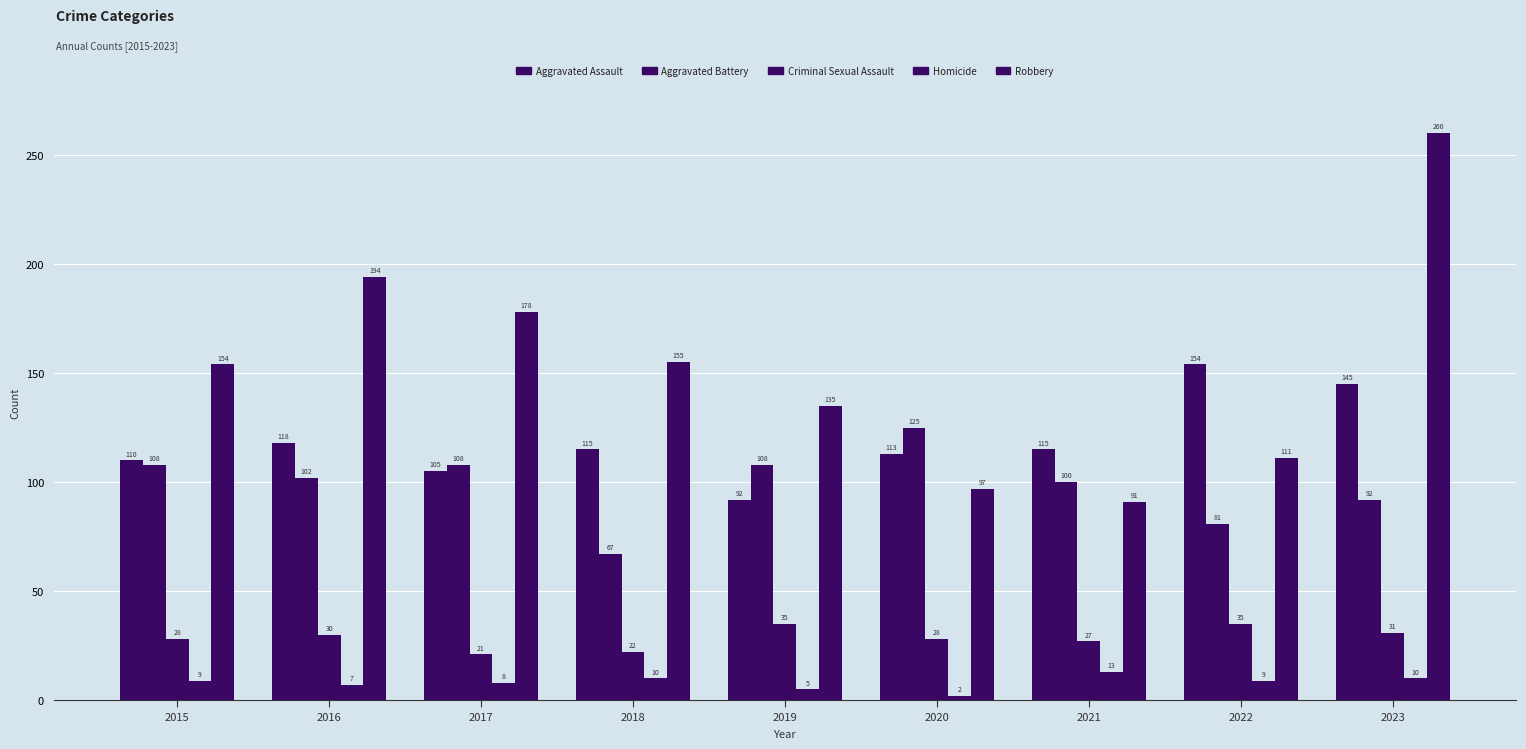

How many groups of bars are there?

9